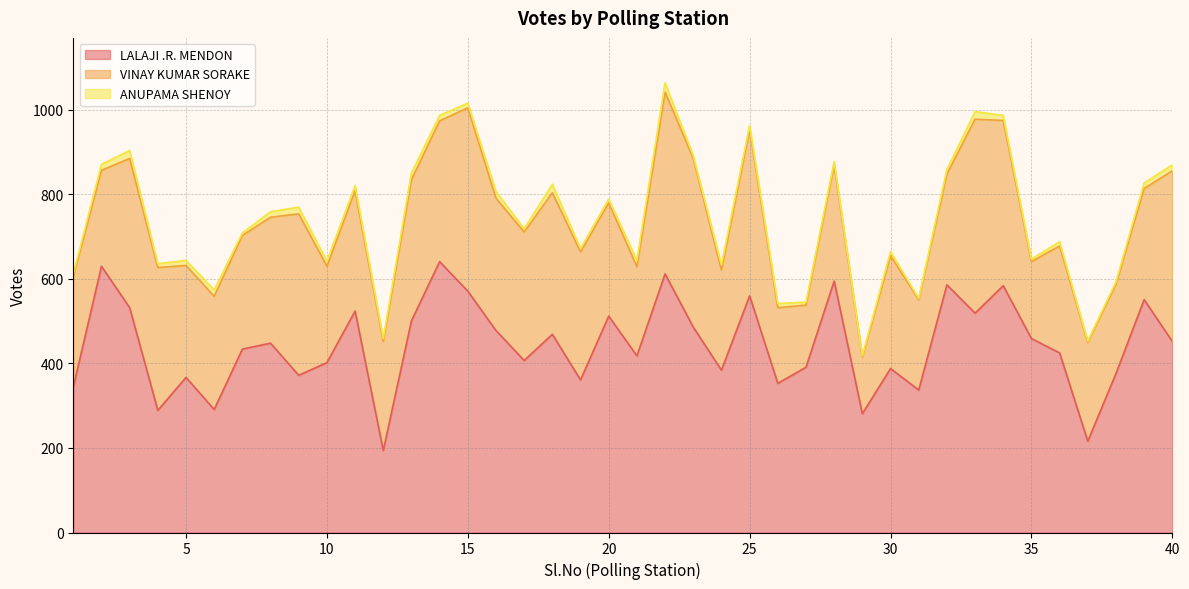

Reading left to right, extract all data points from this chart.

LALAJI .R. MENDON: 1=344	2=630	3=532	4=289	5=367	6=291	7=434	8=448	9=372	10=402	11=524	12=194	13=501	14=641	15=571	16=478	17=407	18=469	19=361	20=512	21=418	22=612	23=486	24=384	25=560	26=353	27=391	28=595	29=281	30=388	31=337	32=586	33=519	34=584	35=459	36=425	37=216	38=376	39=551	40=452
VINAY KUMAR SORAKE: 1=261	2=227	3=353	4=338	5=265	6=268	7=269	8=298	9=382	10=228	11=285	12=258	13=334	14=333	15=434	16=313	17=304	18=335	19=303	20=268	21=211	22=430	23=399	24=237	25=393	26=179	27=147	28=275	29=134	30=267	31=214	32=262	33=459	34=391	35=182	36=253	37=234	38=211	39=263	40=404
ANUPAMA SHENOY: 1=7	2=14	3=19	4=9	5=12	6=15	7=6	8=13	9=16	10=12	11=12	12=7	13=16	14=13	15=11	16=16	17=8	18=20	19=8	20=9	21=15	22=22	23=7	24=12	25=10	26=10	27=7	28=8	29=3	30=10	31=3	32=11	33=18	34=12	35=6	36=10	37=3	38=6	39=13	40=14